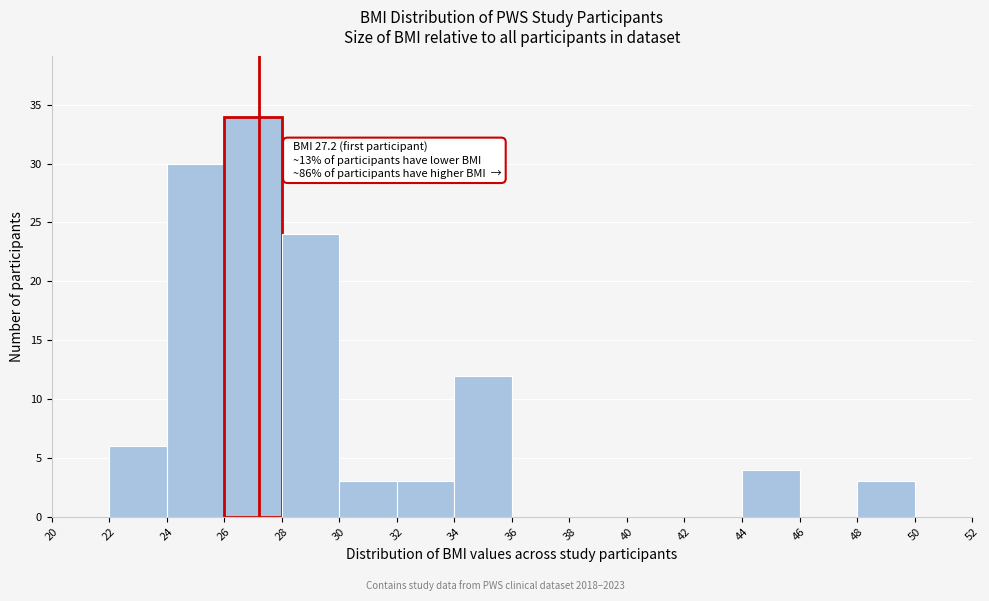

Which range on the x-axis has the tallest bar?

26 to 28